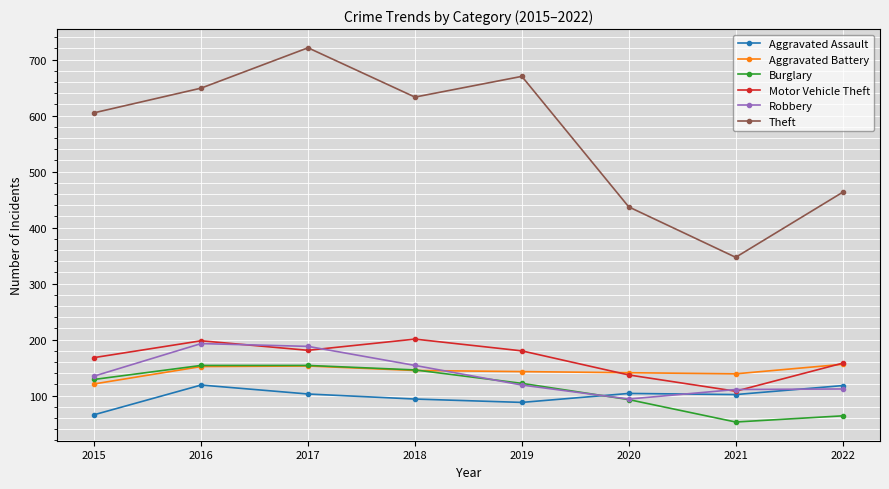

What is the sum of the Robbery values at 2015 and 2021?

246